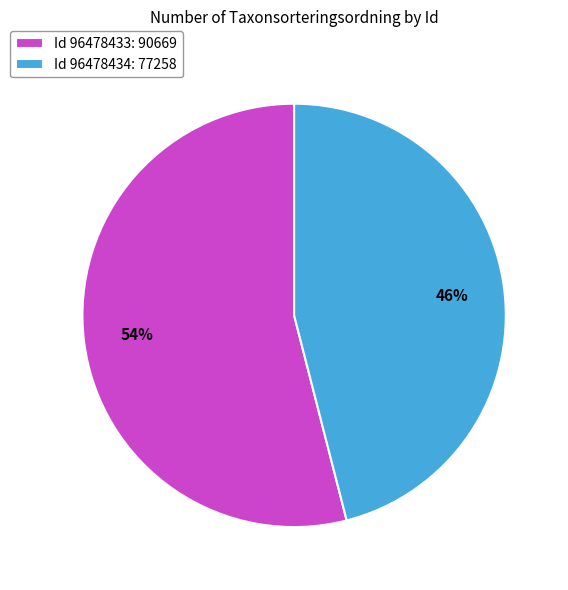

To the nearest percent, what is the difference between the largest and smallest slice percentages?

8%